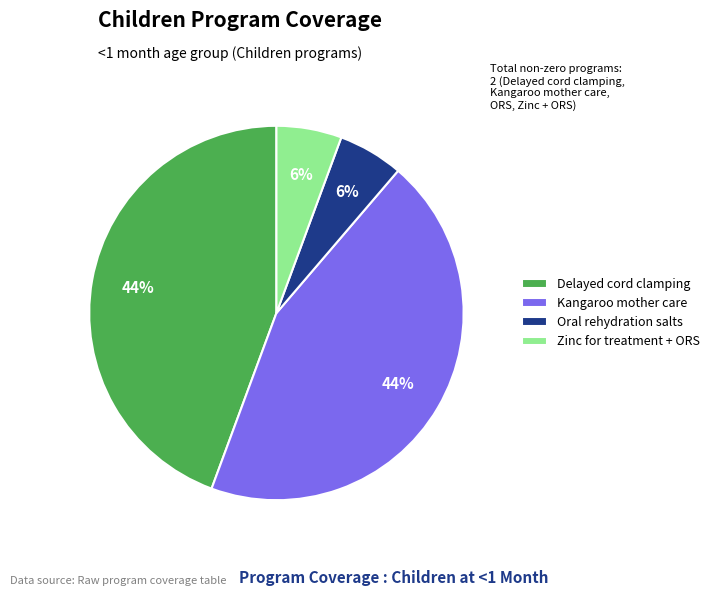

To the nearest percent, what portion does Zinc for treatment + ORS represent?

6%